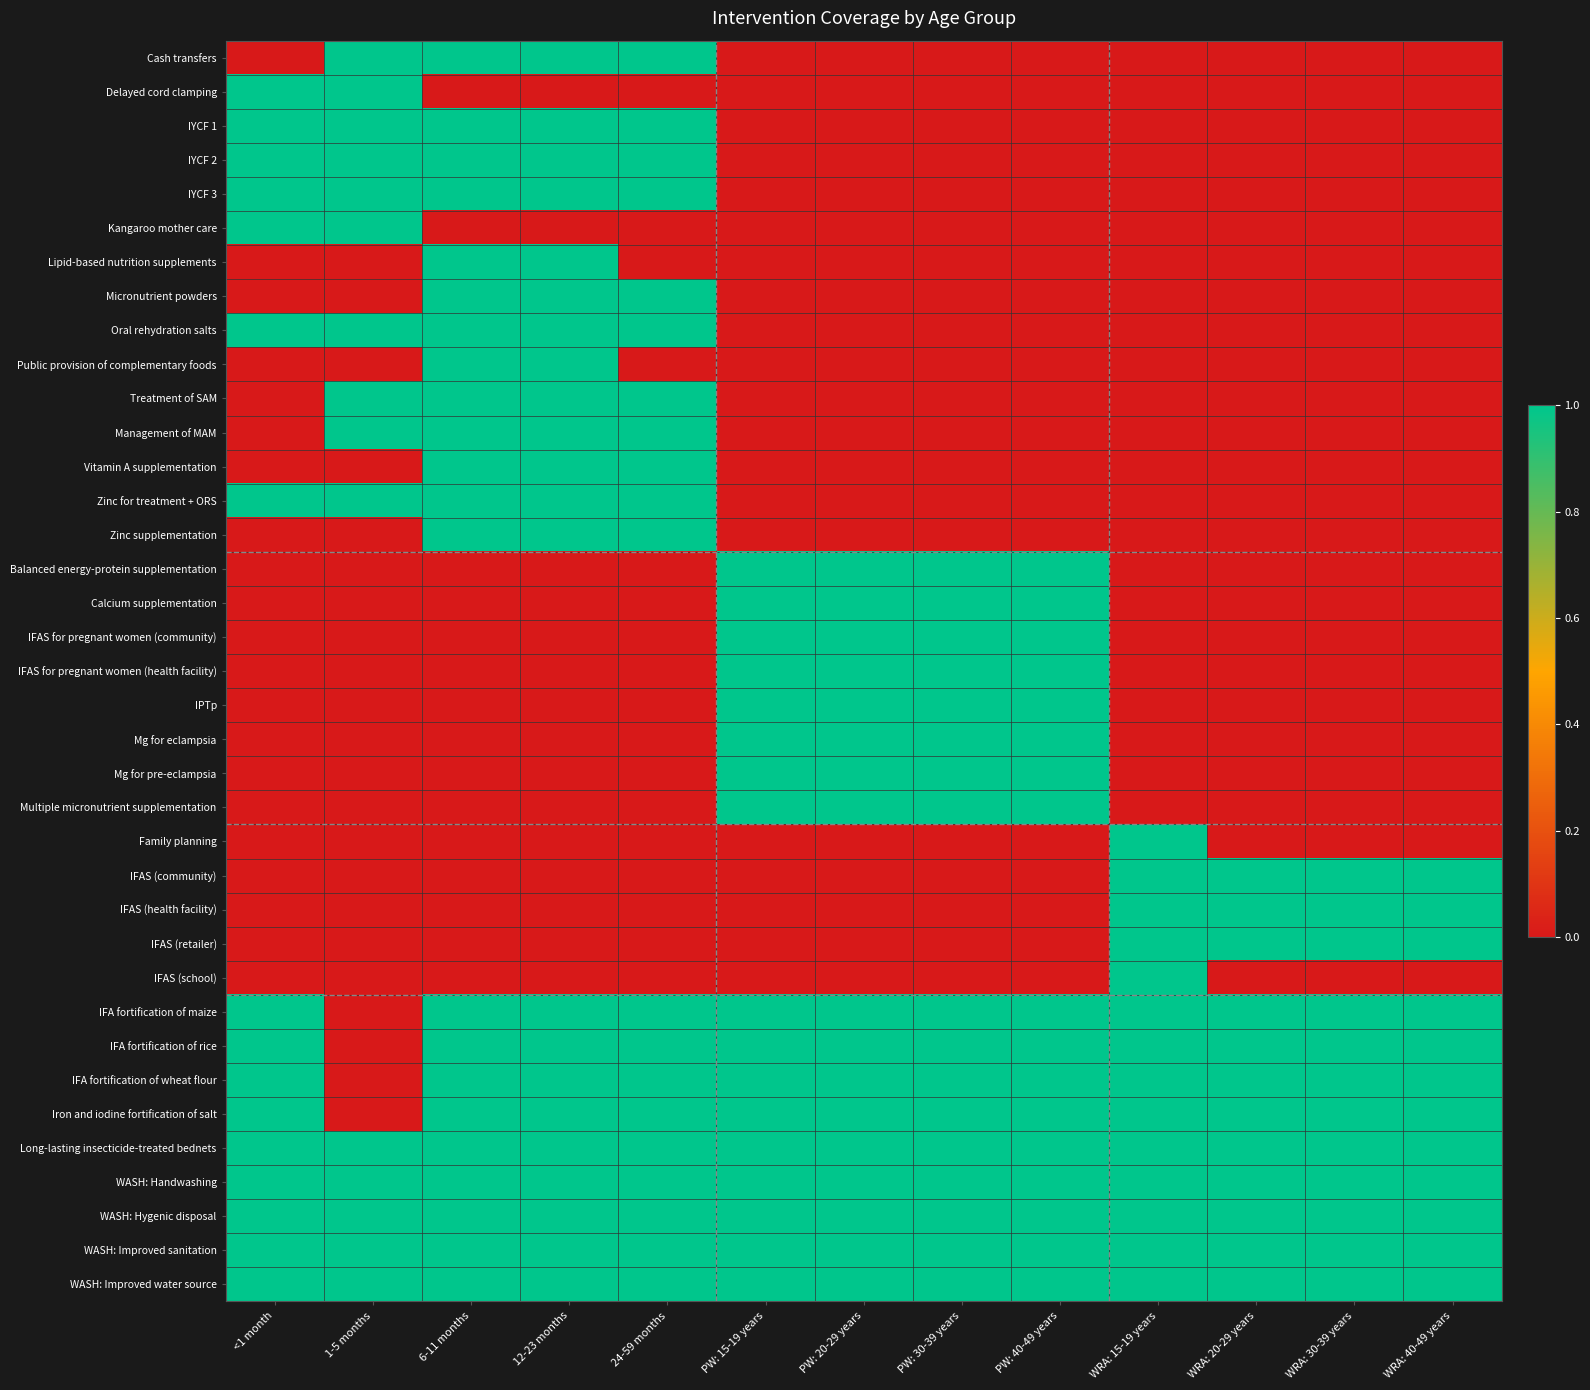

Reading right to left, extract all data points from this chart.

Cash transfers: WRA: 40-49 years=0	WRA: 30-39 years=0	WRA: 20-29 years=0	WRA: 15-19 years=0	PW: 40-49 years=0	PW: 30-39 years=0	PW: 20-29 years=0	PW: 15-19 years=0	24-59 months=1	12-23 months=1	6-11 months=1	1-5 months=1	<1 month=0
Delayed cord clamping: WRA: 40-49 years=0	WRA: 30-39 years=0	WRA: 20-29 years=0	WRA: 15-19 years=0	PW: 40-49 years=0	PW: 30-39 years=0	PW: 20-29 years=0	PW: 15-19 years=0	24-59 months=0	12-23 months=0	6-11 months=0	1-5 months=1	<1 month=1
IYCF 1: WRA: 40-49 years=0	WRA: 30-39 years=0	WRA: 20-29 years=0	WRA: 15-19 years=0	PW: 40-49 years=0	PW: 30-39 years=0	PW: 20-29 years=0	PW: 15-19 years=0	24-59 months=1	12-23 months=1	6-11 months=1	1-5 months=1	<1 month=1
IYCF 2: WRA: 40-49 years=0	WRA: 30-39 years=0	WRA: 20-29 years=0	WRA: 15-19 years=0	PW: 40-49 years=0	PW: 30-39 years=0	PW: 20-29 years=0	PW: 15-19 years=0	24-59 months=1	12-23 months=1	6-11 months=1	1-5 months=1	<1 month=1
IYCF 3: WRA: 40-49 years=0	WRA: 30-39 years=0	WRA: 20-29 years=0	WRA: 15-19 years=0	PW: 40-49 years=0	PW: 30-39 years=0	PW: 20-29 years=0	PW: 15-19 years=0	24-59 months=1	12-23 months=1	6-11 months=1	1-5 months=1	<1 month=1
Kangaroo mother care: WRA: 40-49 years=0	WRA: 30-39 years=0	WRA: 20-29 years=0	WRA: 15-19 years=0	PW: 40-49 years=0	PW: 30-39 years=0	PW: 20-29 years=0	PW: 15-19 years=0	24-59 months=0	12-23 months=0	6-11 months=0	1-5 months=1	<1 month=1
Lipid-based nutrition supplements: WRA: 40-49 years=0	WRA: 30-39 years=0	WRA: 20-29 years=0	WRA: 15-19 years=0	PW: 40-49 years=0	PW: 30-39 years=0	PW: 20-29 years=0	PW: 15-19 years=0	24-59 months=0	12-23 months=1	6-11 months=1	1-5 months=0	<1 month=0
Micronutrient powders: WRA: 40-49 years=0	WRA: 30-39 years=0	WRA: 20-29 years=0	WRA: 15-19 years=0	PW: 40-49 years=0	PW: 30-39 years=0	PW: 20-29 years=0	PW: 15-19 years=0	24-59 months=1	12-23 months=1	6-11 months=1	1-5 months=0	<1 month=0
Oral rehydration salts: WRA: 40-49 years=0	WRA: 30-39 years=0	WRA: 20-29 years=0	WRA: 15-19 years=0	PW: 40-49 years=0	PW: 30-39 years=0	PW: 20-29 years=0	PW: 15-19 years=0	24-59 months=1	12-23 months=1	6-11 months=1	1-5 months=1	<1 month=1
Public provision of complementary foods: WRA: 40-49 years=0	WRA: 30-39 years=0	WRA: 20-29 years=0	WRA: 15-19 years=0	PW: 40-49 years=0	PW: 30-39 years=0	PW: 20-29 years=0	PW: 15-19 years=0	24-59 months=0	12-23 months=1	6-11 months=1	1-5 months=0	<1 month=0
Treatment of SAM: WRA: 40-49 years=0	WRA: 30-39 years=0	WRA: 20-29 years=0	WRA: 15-19 years=0	PW: 40-49 years=0	PW: 30-39 years=0	PW: 20-29 years=0	PW: 15-19 years=0	24-59 months=1	12-23 months=1	6-11 months=1	1-5 months=1	<1 month=0
Management of MAM: WRA: 40-49 years=0	WRA: 30-39 years=0	WRA: 20-29 years=0	WRA: 15-19 years=0	PW: 40-49 years=0	PW: 30-39 years=0	PW: 20-29 years=0	PW: 15-19 years=0	24-59 months=1	12-23 months=1	6-11 months=1	1-5 months=1	<1 month=0
Vitamin A supplementation: WRA: 40-49 years=0	WRA: 30-39 years=0	WRA: 20-29 years=0	WRA: 15-19 years=0	PW: 40-49 years=0	PW: 30-39 years=0	PW: 20-29 years=0	PW: 15-19 years=0	24-59 months=1	12-23 months=1	6-11 months=1	1-5 months=0	<1 month=0
Zinc for treatment + ORS: WRA: 40-49 years=0	WRA: 30-39 years=0	WRA: 20-29 years=0	WRA: 15-19 years=0	PW: 40-49 years=0	PW: 30-39 years=0	PW: 20-29 years=0	PW: 15-19 years=0	24-59 months=1	12-23 months=1	6-11 months=1	1-5 months=1	<1 month=1
Zinc supplementation: WRA: 40-49 years=0	WRA: 30-39 years=0	WRA: 20-29 years=0	WRA: 15-19 years=0	PW: 40-49 years=0	PW: 30-39 years=0	PW: 20-29 years=0	PW: 15-19 years=0	24-59 months=1	12-23 months=1	6-11 months=1	1-5 months=0	<1 month=0
Balanced energy-protein supplementation: WRA: 40-49 years=0	WRA: 30-39 years=0	WRA: 20-29 years=0	WRA: 15-19 years=0	PW: 40-49 years=1	PW: 30-39 years=1	PW: 20-29 years=1	PW: 15-19 years=1	24-59 months=0	12-23 months=0	6-11 months=0	1-5 months=0	<1 month=0
Calcium supplementation: WRA: 40-49 years=0	WRA: 30-39 years=0	WRA: 20-29 years=0	WRA: 15-19 years=0	PW: 40-49 years=1	PW: 30-39 years=1	PW: 20-29 years=1	PW: 15-19 years=1	24-59 months=0	12-23 months=0	6-11 months=0	1-5 months=0	<1 month=0
IFAS for pregnant women (community): WRA: 40-49 years=0	WRA: 30-39 years=0	WRA: 20-29 years=0	WRA: 15-19 years=0	PW: 40-49 years=1	PW: 30-39 years=1	PW: 20-29 years=1	PW: 15-19 years=1	24-59 months=0	12-23 months=0	6-11 months=0	1-5 months=0	<1 month=0
IFAS for pregnant women (health facility): WRA: 40-49 years=0	WRA: 30-39 years=0	WRA: 20-29 years=0	WRA: 15-19 years=0	PW: 40-49 years=1	PW: 30-39 years=1	PW: 20-29 years=1	PW: 15-19 years=1	24-59 months=0	12-23 months=0	6-11 months=0	1-5 months=0	<1 month=0
IPTp: WRA: 40-49 years=0	WRA: 30-39 years=0	WRA: 20-29 years=0	WRA: 15-19 years=0	PW: 40-49 years=1	PW: 30-39 years=1	PW: 20-29 years=1	PW: 15-19 years=1	24-59 months=0	12-23 months=0	6-11 months=0	1-5 months=0	<1 month=0
Mg for eclampsia: WRA: 40-49 years=0	WRA: 30-39 years=0	WRA: 20-29 years=0	WRA: 15-19 years=0	PW: 40-49 years=1	PW: 30-39 years=1	PW: 20-29 years=1	PW: 15-19 years=1	24-59 months=0	12-23 months=0	6-11 months=0	1-5 months=0	<1 month=0
Mg for pre-eclampsia: WRA: 40-49 years=0	WRA: 30-39 years=0	WRA: 20-29 years=0	WRA: 15-19 years=0	PW: 40-49 years=1	PW: 30-39 years=1	PW: 20-29 years=1	PW: 15-19 years=1	24-59 months=0	12-23 months=0	6-11 months=0	1-5 months=0	<1 month=0
Multiple micronutrient supplementation: WRA: 40-49 years=0	WRA: 30-39 years=0	WRA: 20-29 years=0	WRA: 15-19 years=0	PW: 40-49 years=1	PW: 30-39 years=1	PW: 20-29 years=1	PW: 15-19 years=1	24-59 months=0	12-23 months=0	6-11 months=0	1-5 months=0	<1 month=0
Family planning: WRA: 40-49 years=0	WRA: 30-39 years=0	WRA: 20-29 years=0	WRA: 15-19 years=1	PW: 40-49 years=0	PW: 30-39 years=0	PW: 20-29 years=0	PW: 15-19 years=0	24-59 months=0	12-23 months=0	6-11 months=0	1-5 months=0	<1 month=0
IFAS (community): WRA: 40-49 years=1	WRA: 30-39 years=1	WRA: 20-29 years=1	WRA: 15-19 years=1	PW: 40-49 years=0	PW: 30-39 years=0	PW: 20-29 years=0	PW: 15-19 years=0	24-59 months=0	12-23 months=0	6-11 months=0	1-5 months=0	<1 month=0
IFAS (health facility): WRA: 40-49 years=1	WRA: 30-39 years=1	WRA: 20-29 years=1	WRA: 15-19 years=1	PW: 40-49 years=0	PW: 30-39 years=0	PW: 20-29 years=0	PW: 15-19 years=0	24-59 months=0	12-23 months=0	6-11 months=0	1-5 months=0	<1 month=0
IFAS (retailer): WRA: 40-49 years=1	WRA: 30-39 years=1	WRA: 20-29 years=1	WRA: 15-19 years=1	PW: 40-49 years=0	PW: 30-39 years=0	PW: 20-29 years=0	PW: 15-19 years=0	24-59 months=0	12-23 months=0	6-11 months=0	1-5 months=0	<1 month=0
IFAS (school): WRA: 40-49 years=0	WRA: 30-39 years=0	WRA: 20-29 years=0	WRA: 15-19 years=1	PW: 40-49 years=0	PW: 30-39 years=0	PW: 20-29 years=0	PW: 15-19 years=0	24-59 months=0	12-23 months=0	6-11 months=0	1-5 months=0	<1 month=0
IFA fortification of maize: WRA: 40-49 years=1	WRA: 30-39 years=1	WRA: 20-29 years=1	WRA: 15-19 years=1	PW: 40-49 years=1	PW: 30-39 years=1	PW: 20-29 years=1	PW: 15-19 years=1	24-59 months=1	12-23 months=1	6-11 months=1	1-5 months=0	<1 month=1
IFA fortification of rice: WRA: 40-49 years=1	WRA: 30-39 years=1	WRA: 20-29 years=1	WRA: 15-19 years=1	PW: 40-49 years=1	PW: 30-39 years=1	PW: 20-29 years=1	PW: 15-19 years=1	24-59 months=1	12-23 months=1	6-11 months=1	1-5 months=0	<1 month=1
IFA fortification of wheat flour: WRA: 40-49 years=1	WRA: 30-39 years=1	WRA: 20-29 years=1	WRA: 15-19 years=1	PW: 40-49 years=1	PW: 30-39 years=1	PW: 20-29 years=1	PW: 15-19 years=1	24-59 months=1	12-23 months=1	6-11 months=1	1-5 months=0	<1 month=1
Iron and iodine fortification of salt: WRA: 40-49 years=1	WRA: 30-39 years=1	WRA: 20-29 years=1	WRA: 15-19 years=1	PW: 40-49 years=1	PW: 30-39 years=1	PW: 20-29 years=1	PW: 15-19 years=1	24-59 months=1	12-23 months=1	6-11 months=1	1-5 months=0	<1 month=1
Long-lasting insecticide-treated bednets: WRA: 40-49 years=1	WRA: 30-39 years=1	WRA: 20-29 years=1	WRA: 15-19 years=1	PW: 40-49 years=1	PW: 30-39 years=1	PW: 20-29 years=1	PW: 15-19 years=1	24-59 months=1	12-23 months=1	6-11 months=1	1-5 months=1	<1 month=1
WASH: Handwashing: WRA: 40-49 years=1	WRA: 30-39 years=1	WRA: 20-29 years=1	WRA: 15-19 years=1	PW: 40-49 years=1	PW: 30-39 years=1	PW: 20-29 years=1	PW: 15-19 years=1	24-59 months=1	12-23 months=1	6-11 months=1	1-5 months=1	<1 month=1
WASH: Hygenic disposal: WRA: 40-49 years=1	WRA: 30-39 years=1	WRA: 20-29 years=1	WRA: 15-19 years=1	PW: 40-49 years=1	PW: 30-39 years=1	PW: 20-29 years=1	PW: 15-19 years=1	24-59 months=1	12-23 months=1	6-11 months=1	1-5 months=1	<1 month=1
WASH: Improved sanitation: WRA: 40-49 years=1	WRA: 30-39 years=1	WRA: 20-29 years=1	WRA: 15-19 years=1	PW: 40-49 years=1	PW: 30-39 years=1	PW: 20-29 years=1	PW: 15-19 years=1	24-59 months=1	12-23 months=1	6-11 months=1	1-5 months=1	<1 month=1
WASH: Improved water source: WRA: 40-49 years=1	WRA: 30-39 years=1	WRA: 20-29 years=1	WRA: 15-19 years=1	PW: 40-49 years=1	PW: 30-39 years=1	PW: 20-29 years=1	PW: 15-19 years=1	24-59 months=1	12-23 months=1	6-11 months=1	1-5 months=1	<1 month=1